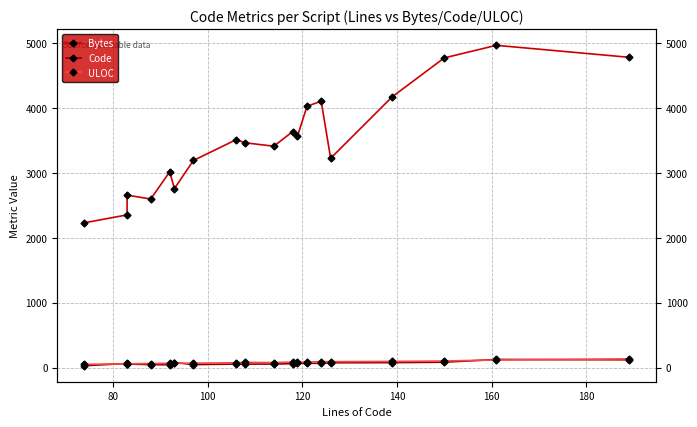

True or false: Bytes has a value of 6445 at 18.

False